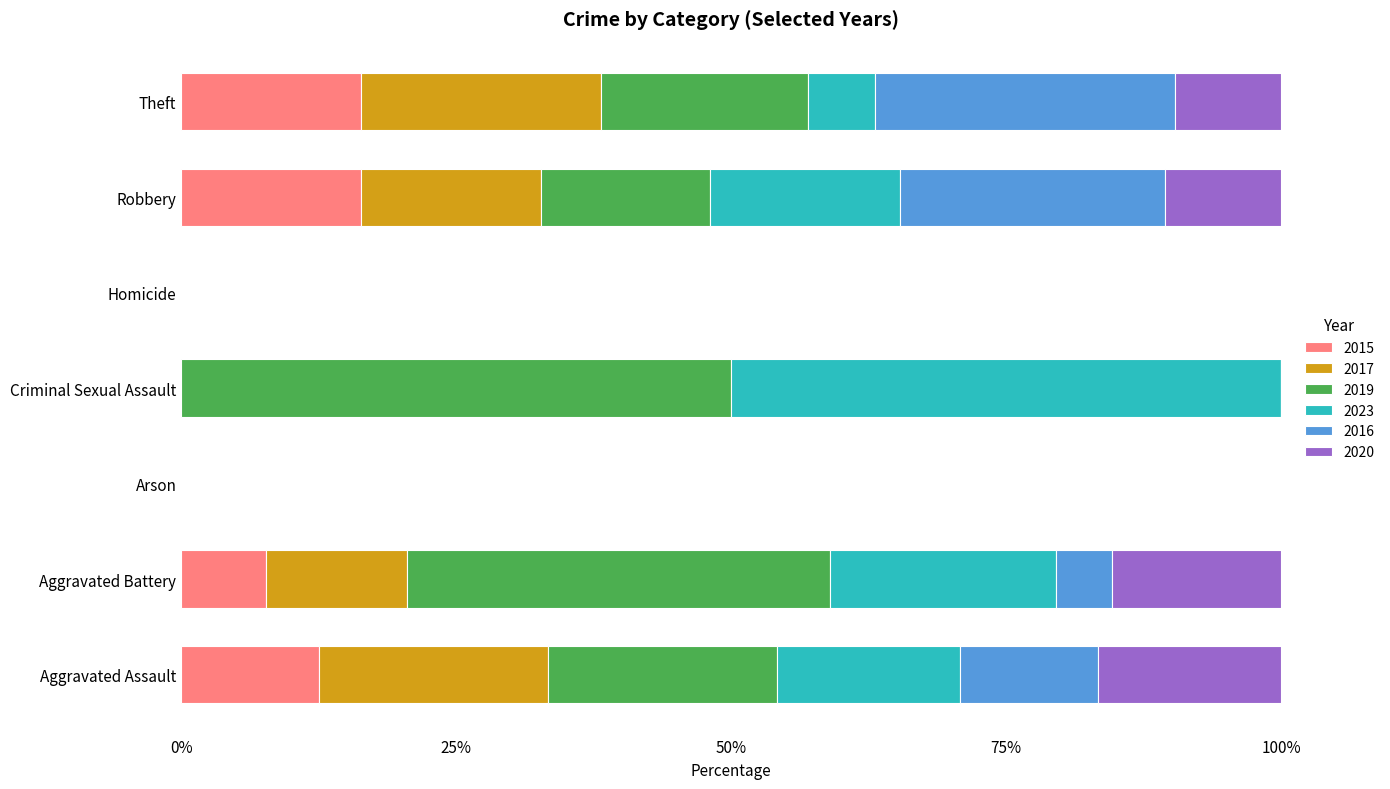

What is the highest value of the 2015 series?

16.4